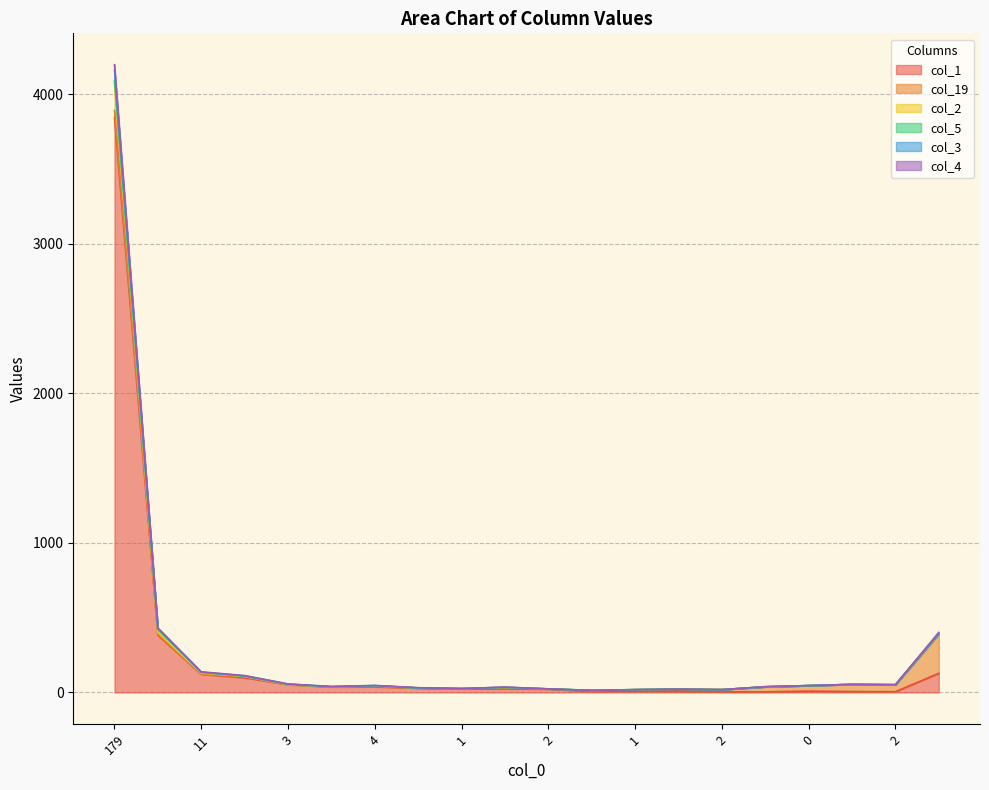

Does the chart display data point markers on the line(s)?

No